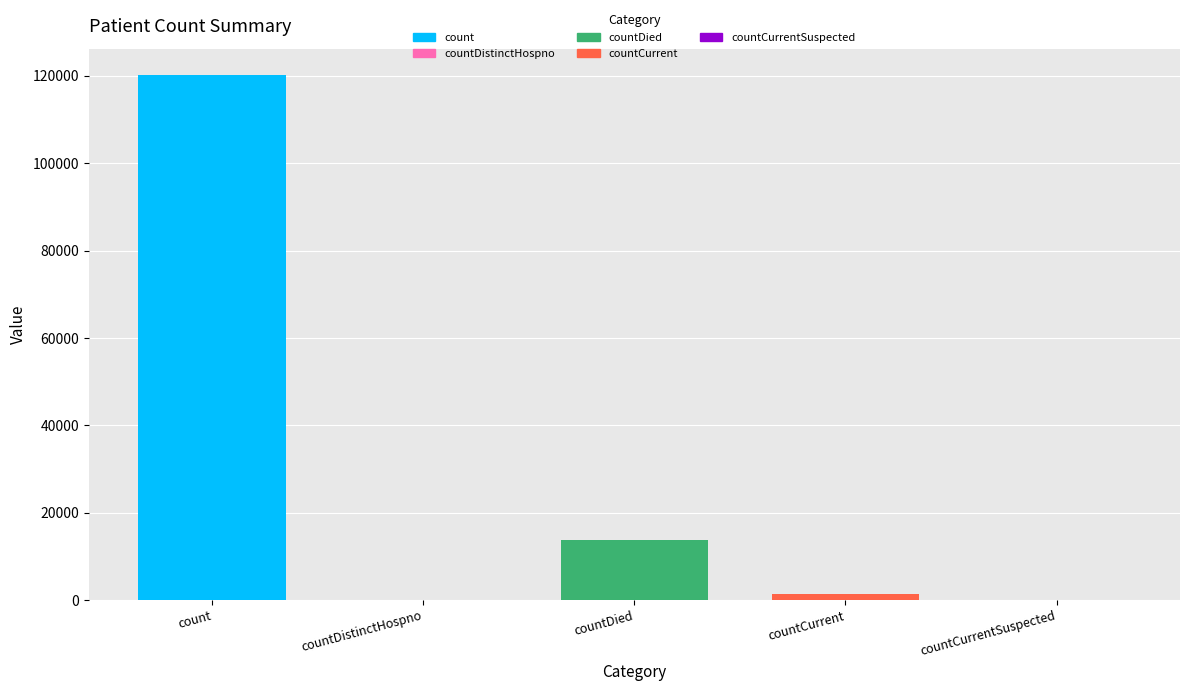

At which label is the value closest to 60132?

countDied